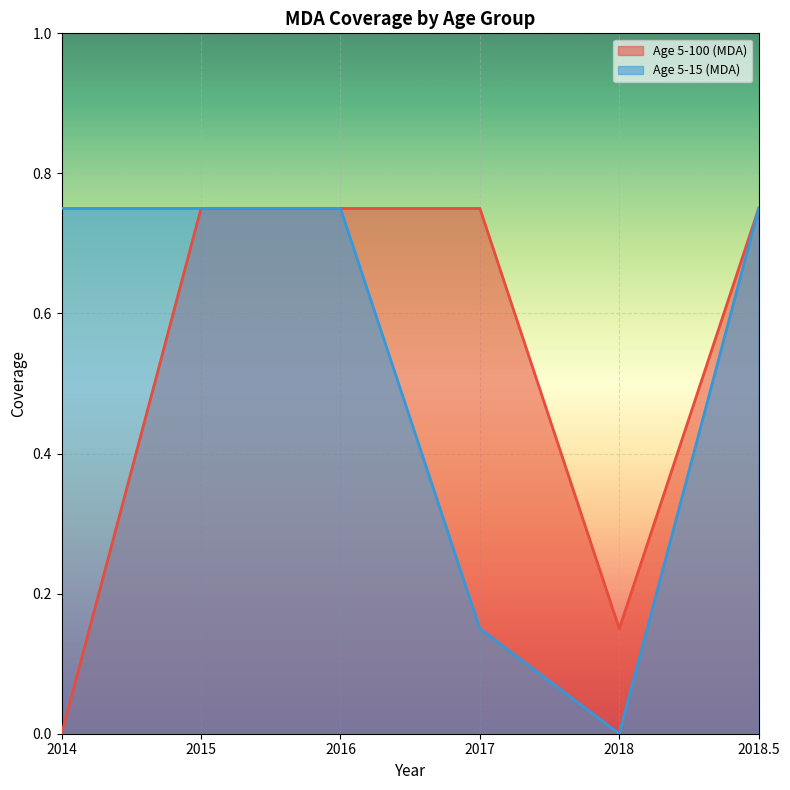

True or false: Age 5-15 (MDA) has more than 2 interior local peaks.

False